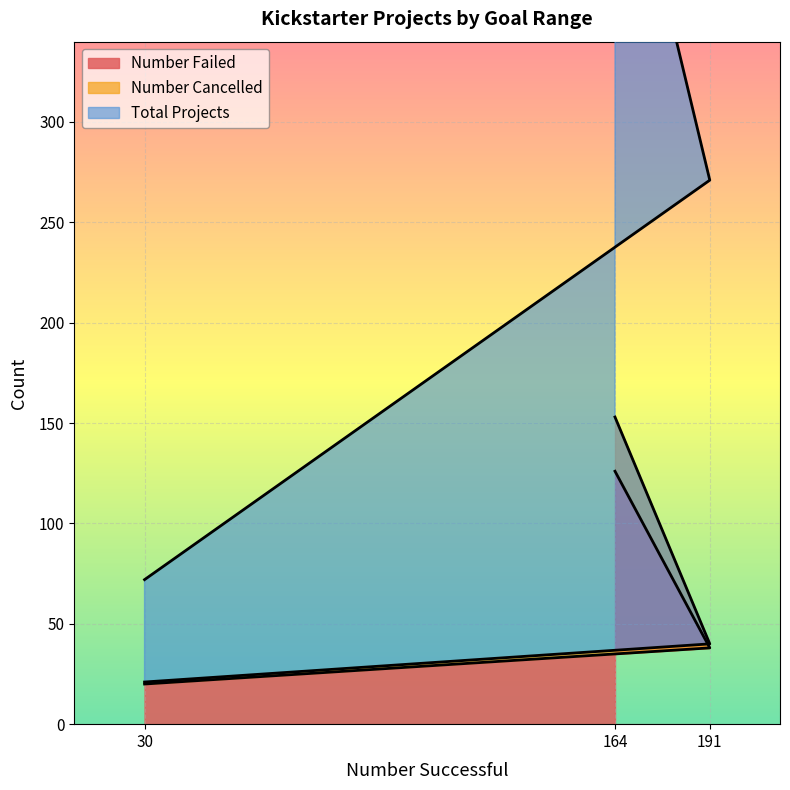

List the labels in order of Number Failed value, smallest first.

30, 191, 164